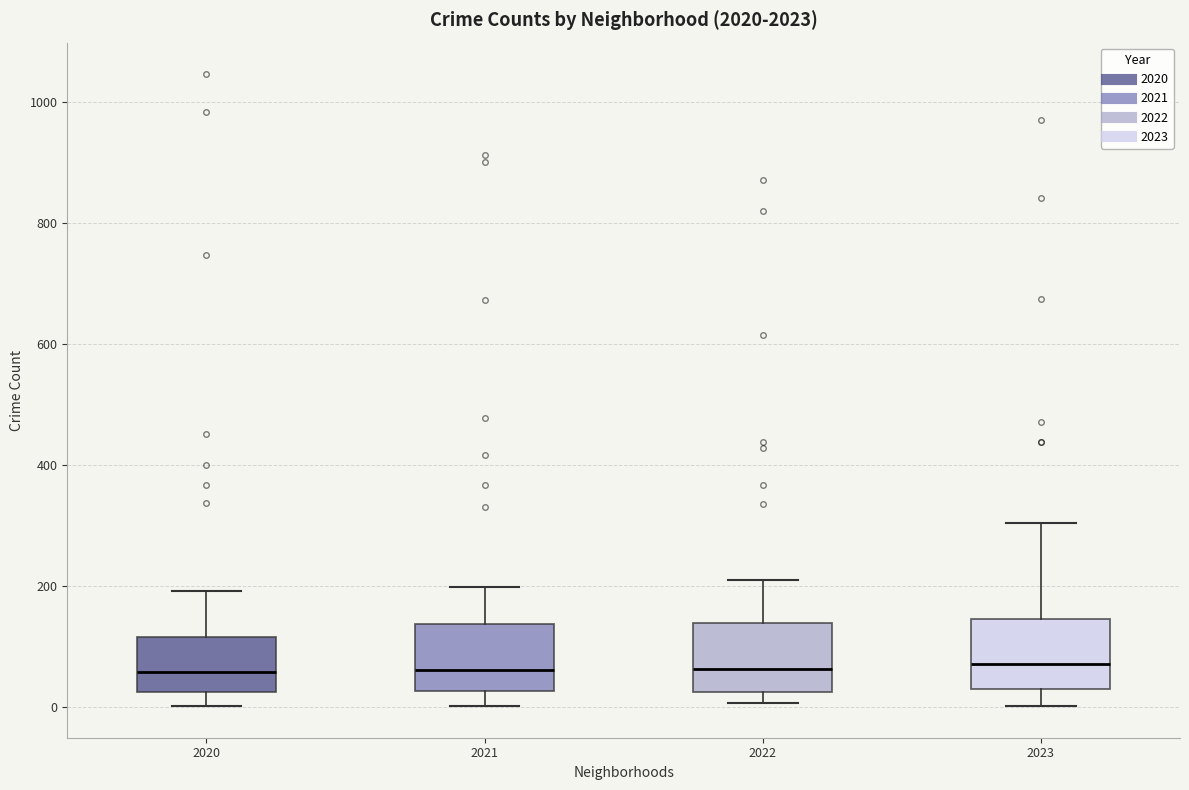

Reading left to right, transcribe this box plot: for each box, give where its median line is, the range the box spans, and where its two whiskers end, as read against the y-axis. The values are not printed on the chart, so give them approximately, as read against the axis.

2020: median 60, box 20 to 120, whiskers 0 to 200
2021: median 60, box 20 to 140, whiskers 0 to 200
2022: median 60, box 20 to 140, whiskers 0 to 220
2023: median 80, box 40 to 140, whiskers 0 to 300